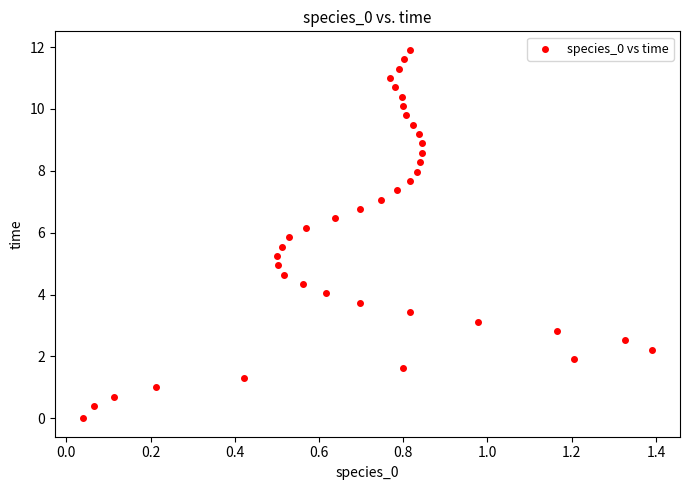

What is the range of Y values (max minus min)?

11.9